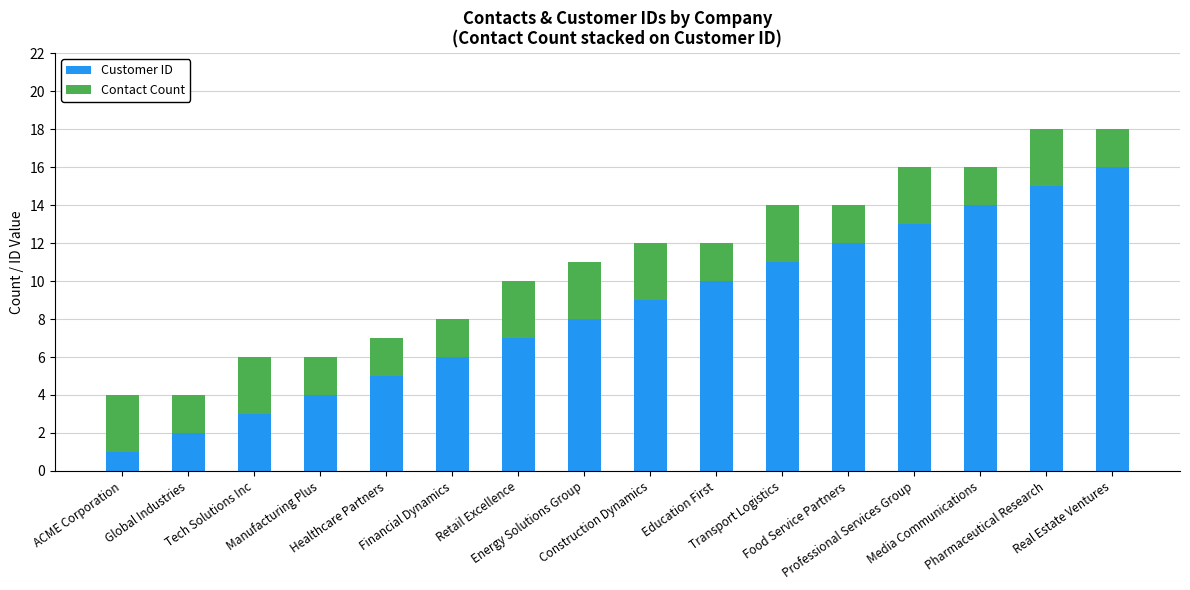

What is the label of the 13th bar from the left?

Professional Services Group